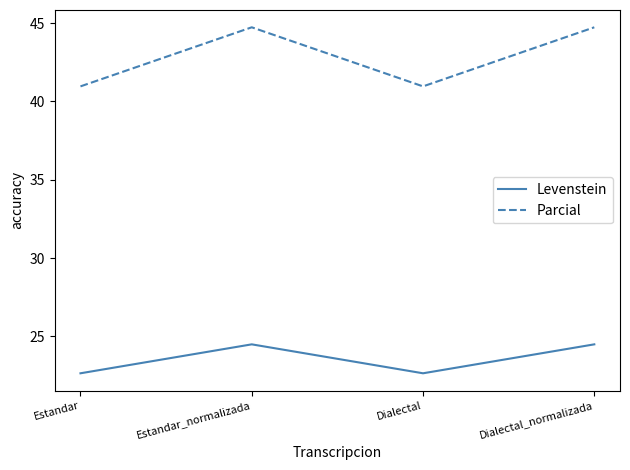

Count the number of categories in the chart.

4